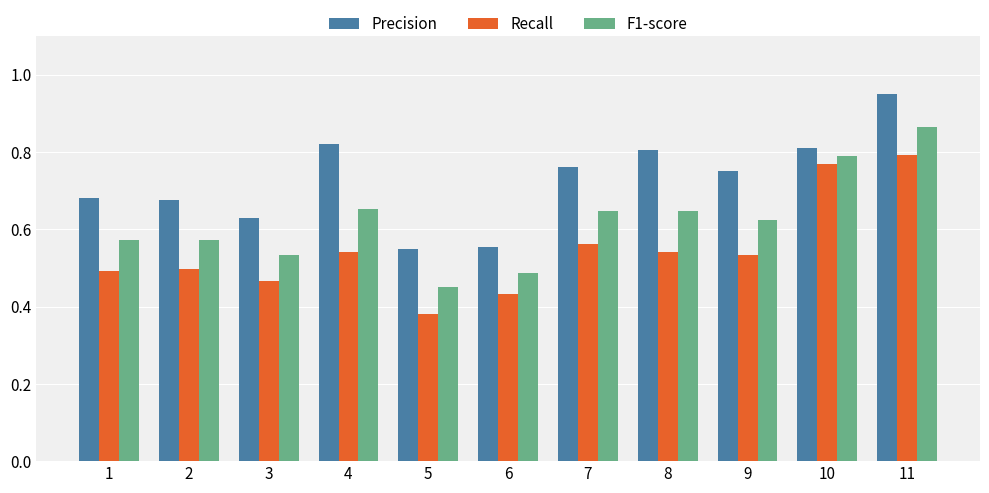

List the series in order of their peak value, highest first.

Precision, F1-score, Recall